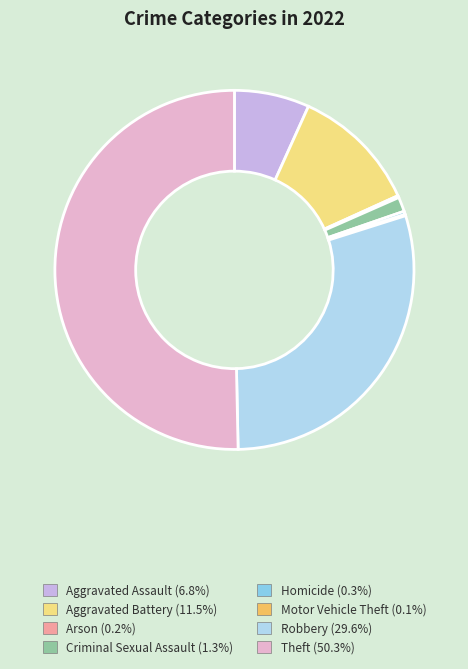

What is the ratio of the value at Robbery to the value at Criminal Sexual Assault?

22.6